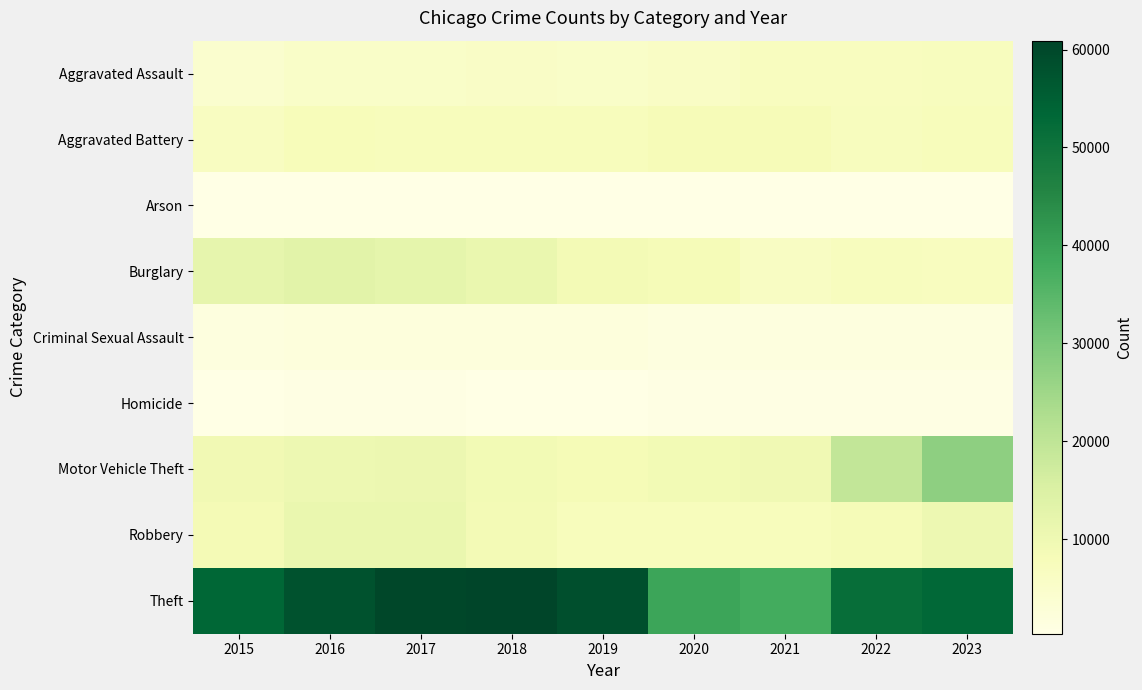

What is the sum of all Motor Vehicle Theft values?

113855